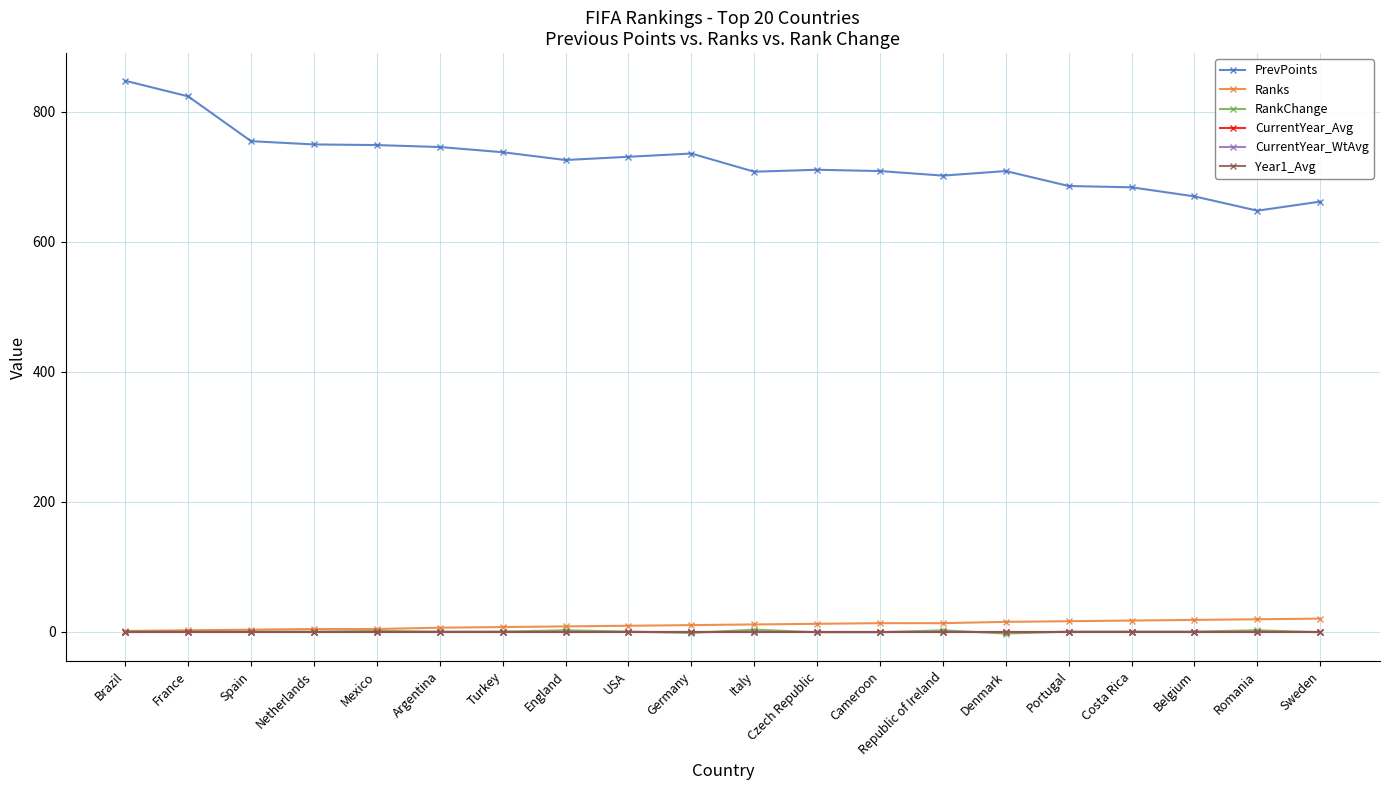

List the series in order of their peak value, highest first.

PrevPoints, Ranks, RankChange, CurrentYear_Avg, CurrentYear_WtAvg, Year1_Avg